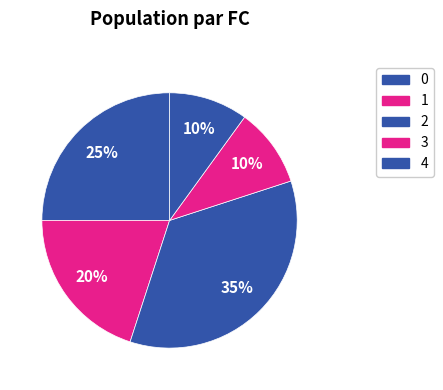

Is there any slice that represents more than half of the pie?

No